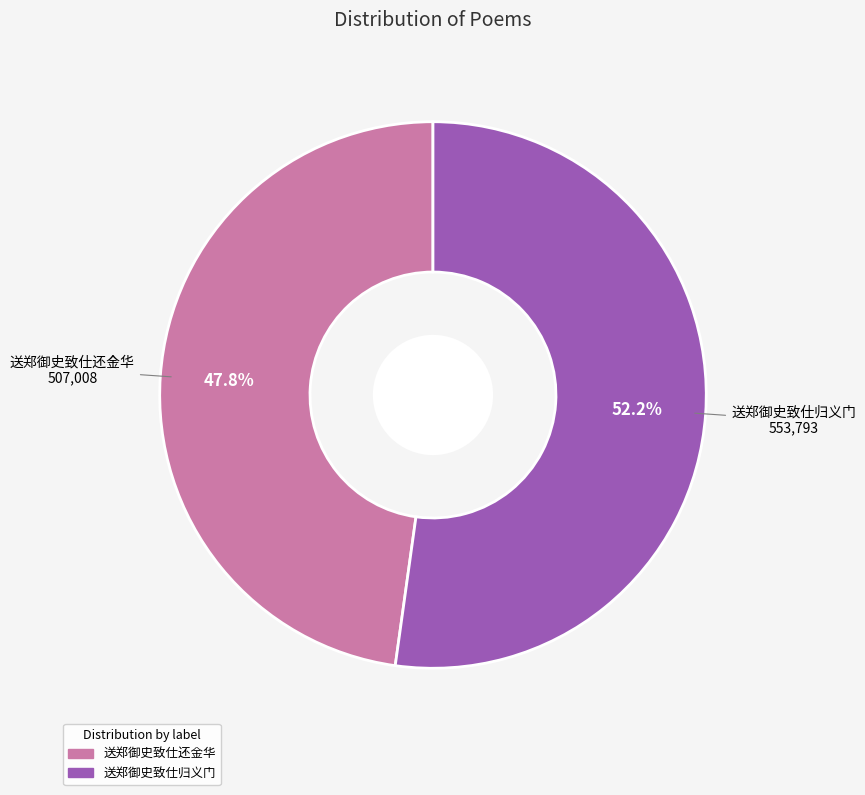

Is 送郑御史致仕归义门 the majority of the pie?

Yes